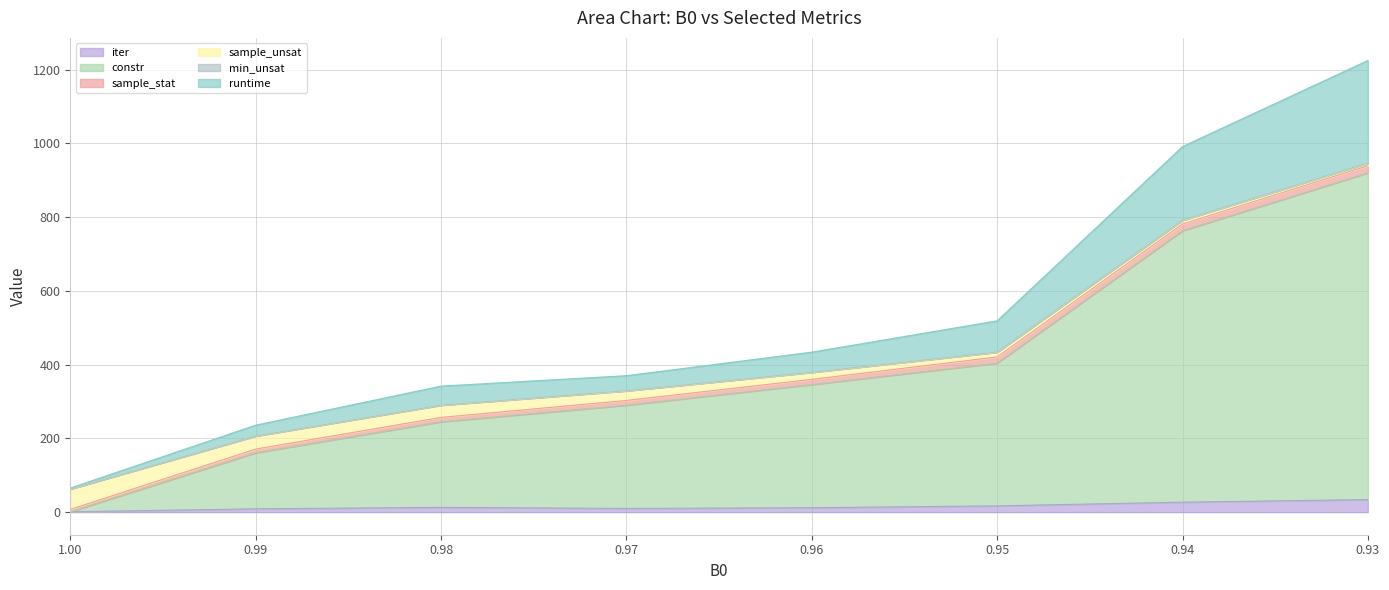

What is the total value across all series at 1.0?

67.3